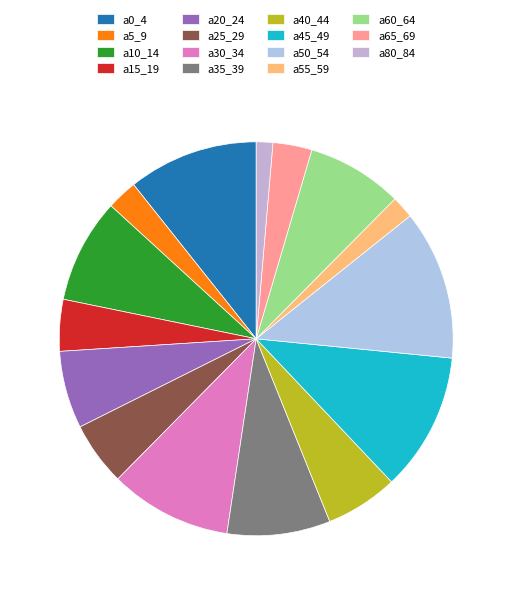

To the nearest percent, what is the difference between the a5_9 and a65_69 slice percentages?

1%